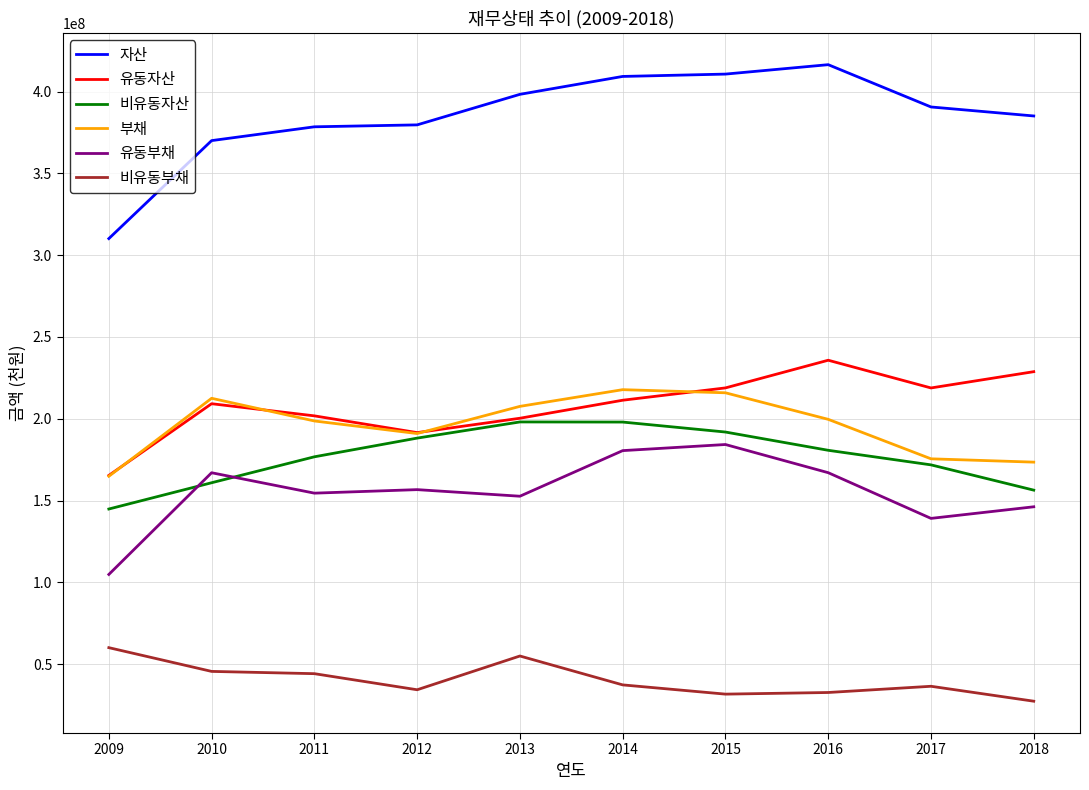

Is it true that 자산 equals 654624343 at 2011?

False